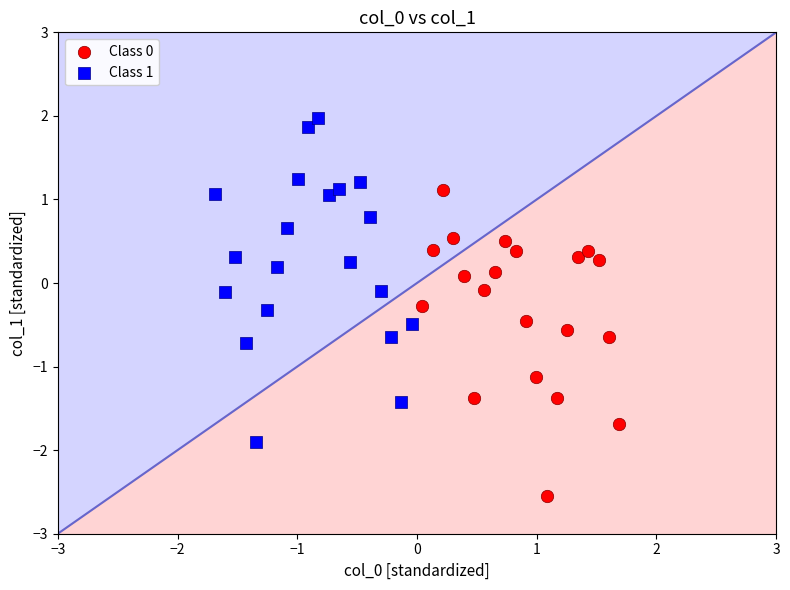

Which series contains the lowest Y value?

Class 0